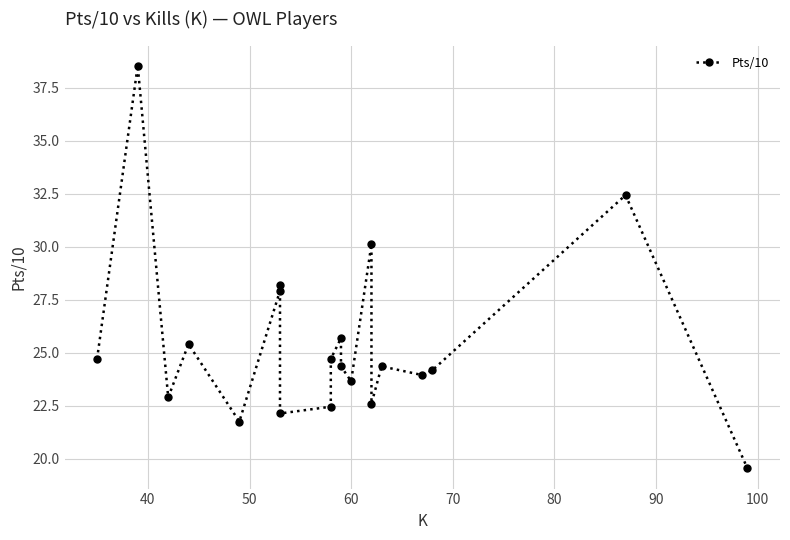

What is the average value?

25.5